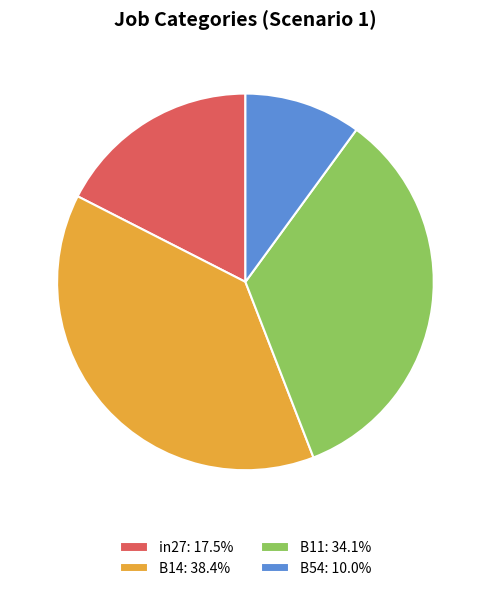

How many slices are in this pie chart?

4